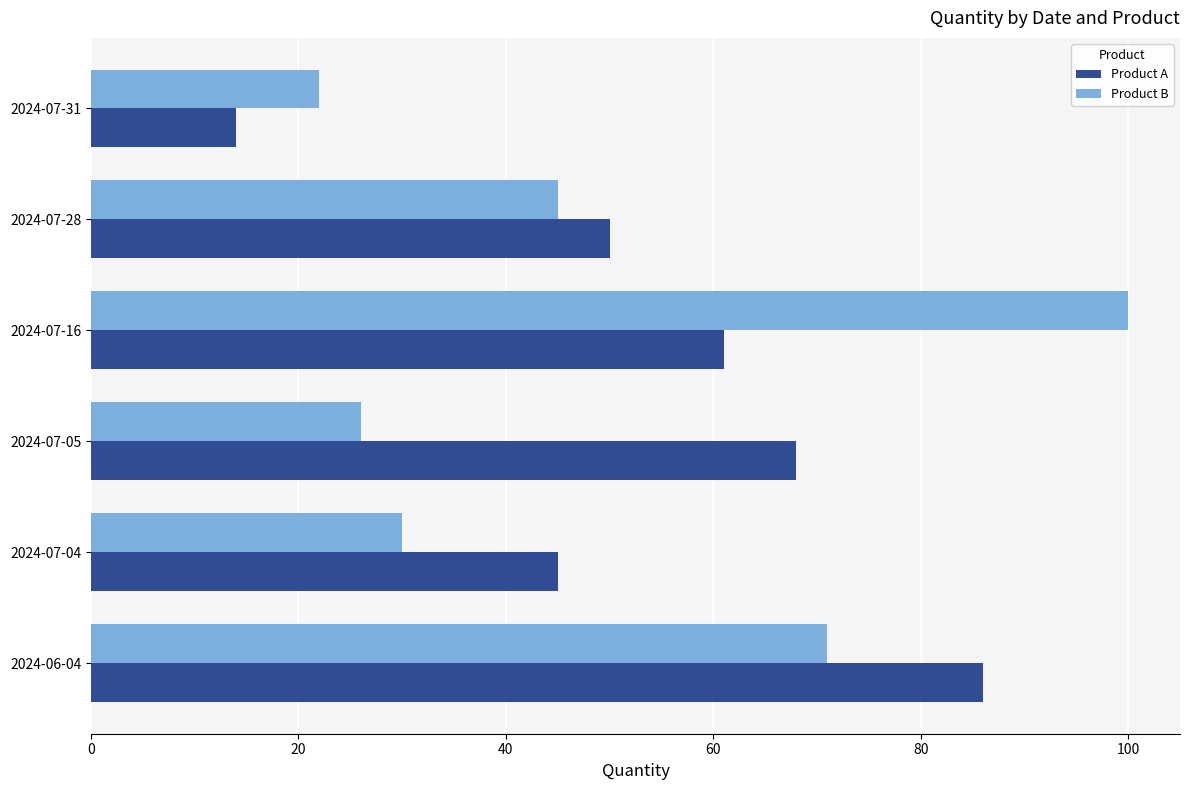

Which series has the largest total across all categories?

Product A